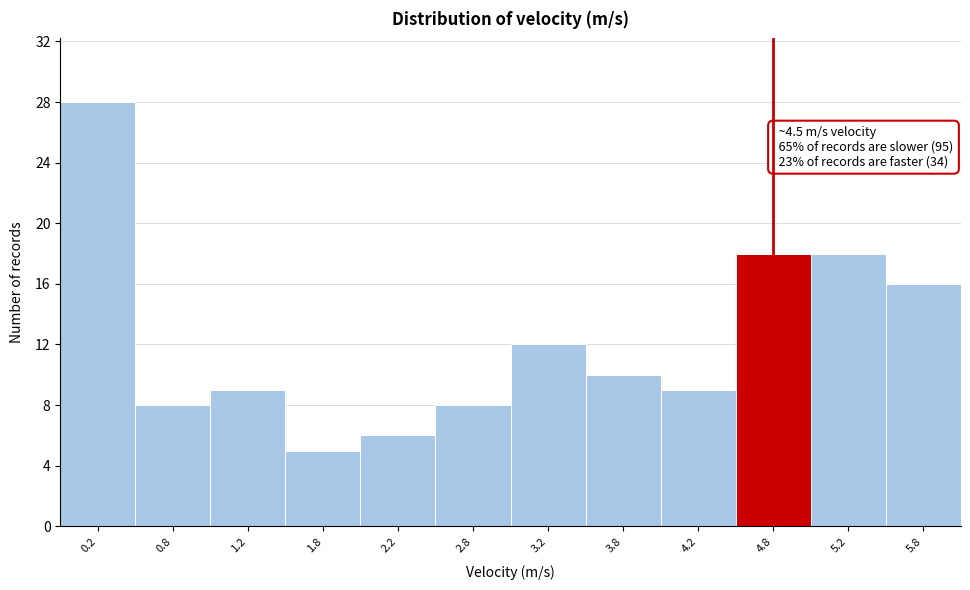

Which range on the x-axis has the tallest bar?

0.0 to 0.5